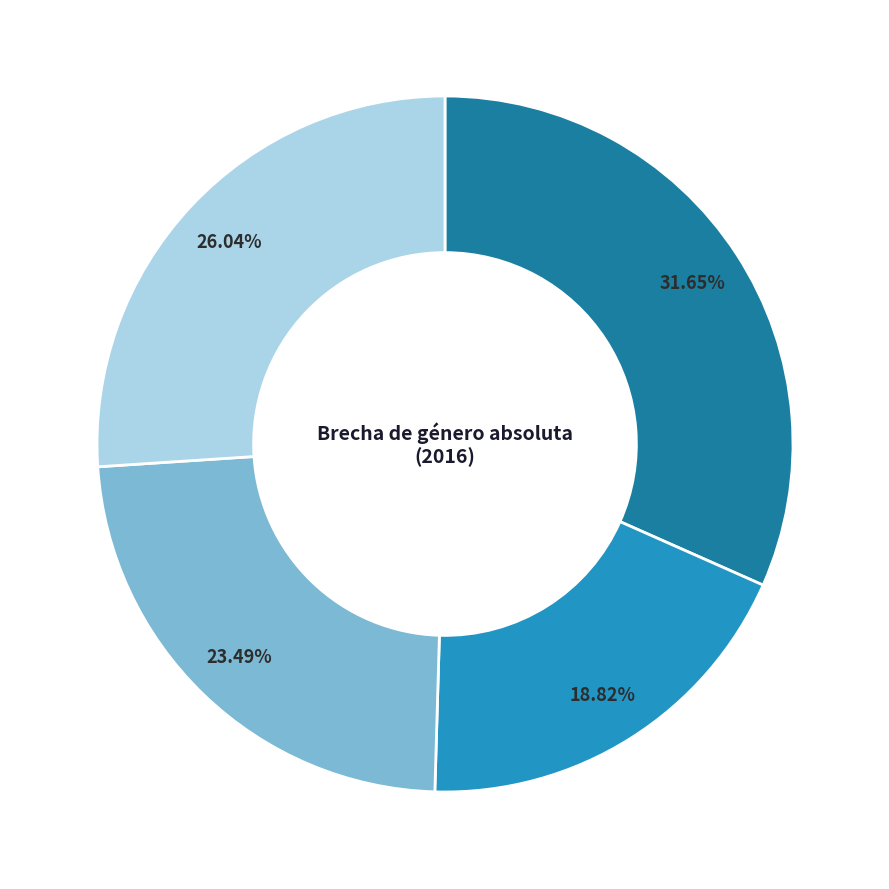

Does any single category account for the majority?

No